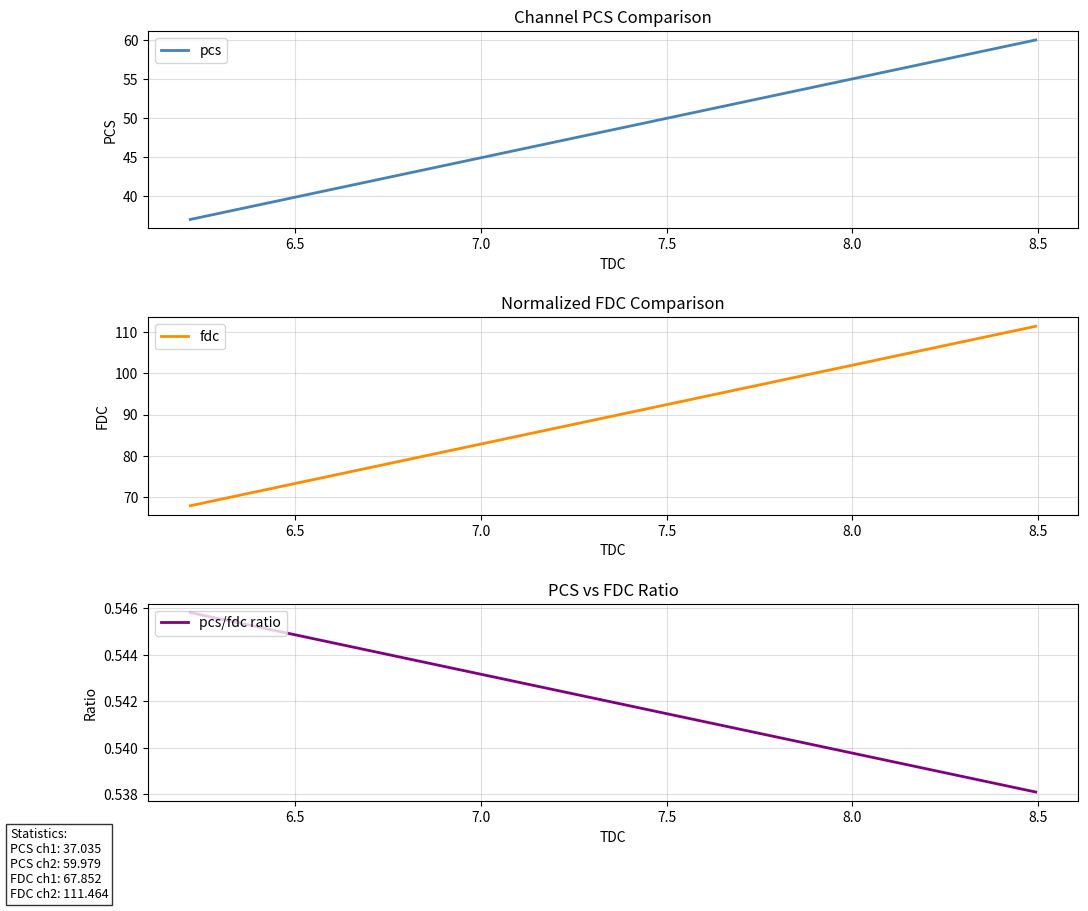

Which label corresponds to the smallest value in the chart?

6.5